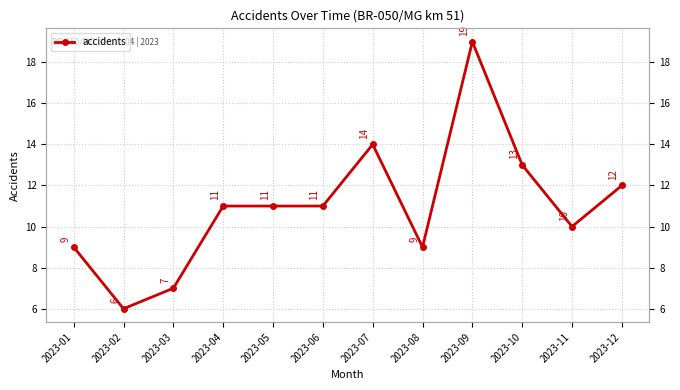

Where does the data first go above 11?

2023-07